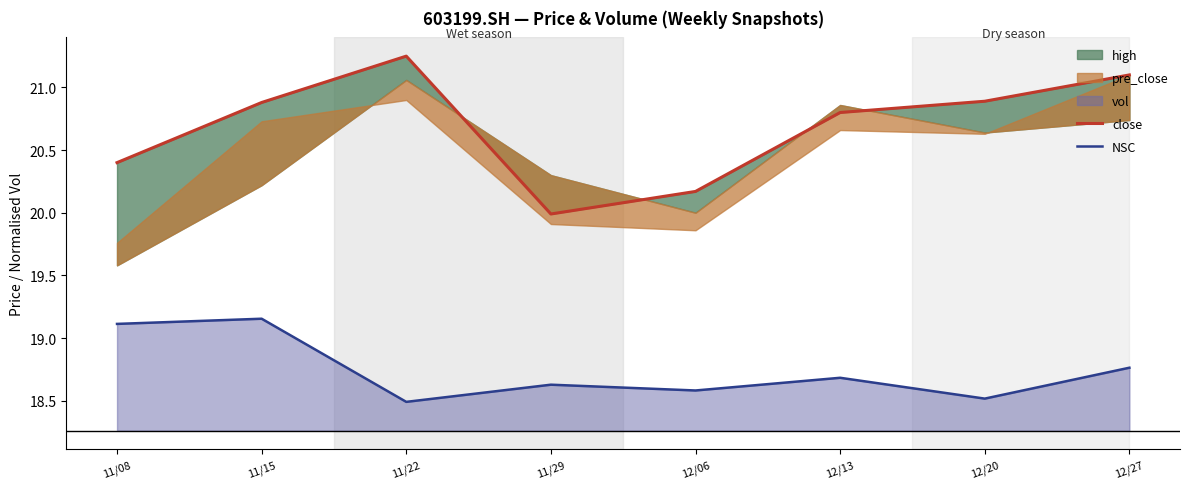

What is the difference between the second highest and minimum values in the close series?

1.1